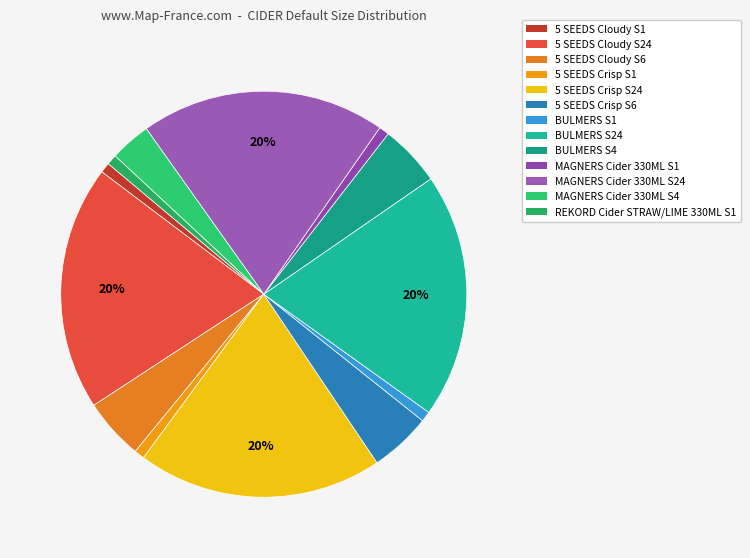

Does 5 SEEDS Crisp S24 represent more than half of the total?

No